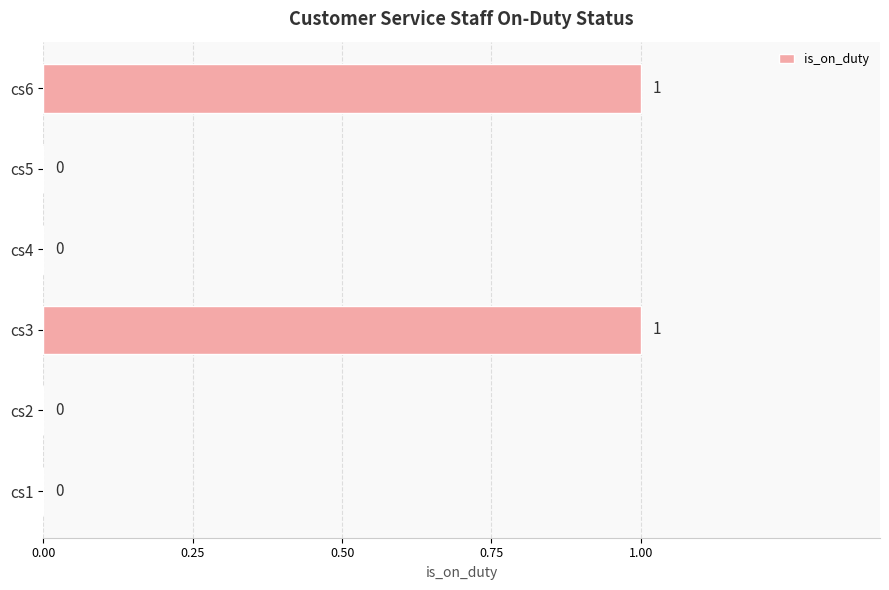

What is the greatest value displayed?

1